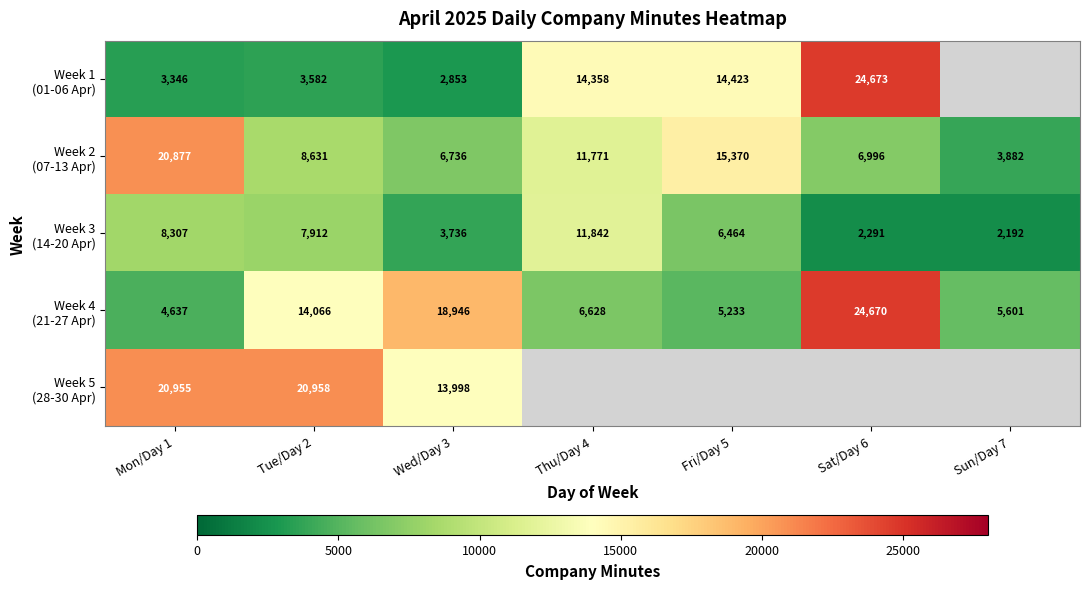

At how many categories does at least one series exceed 17738?

4